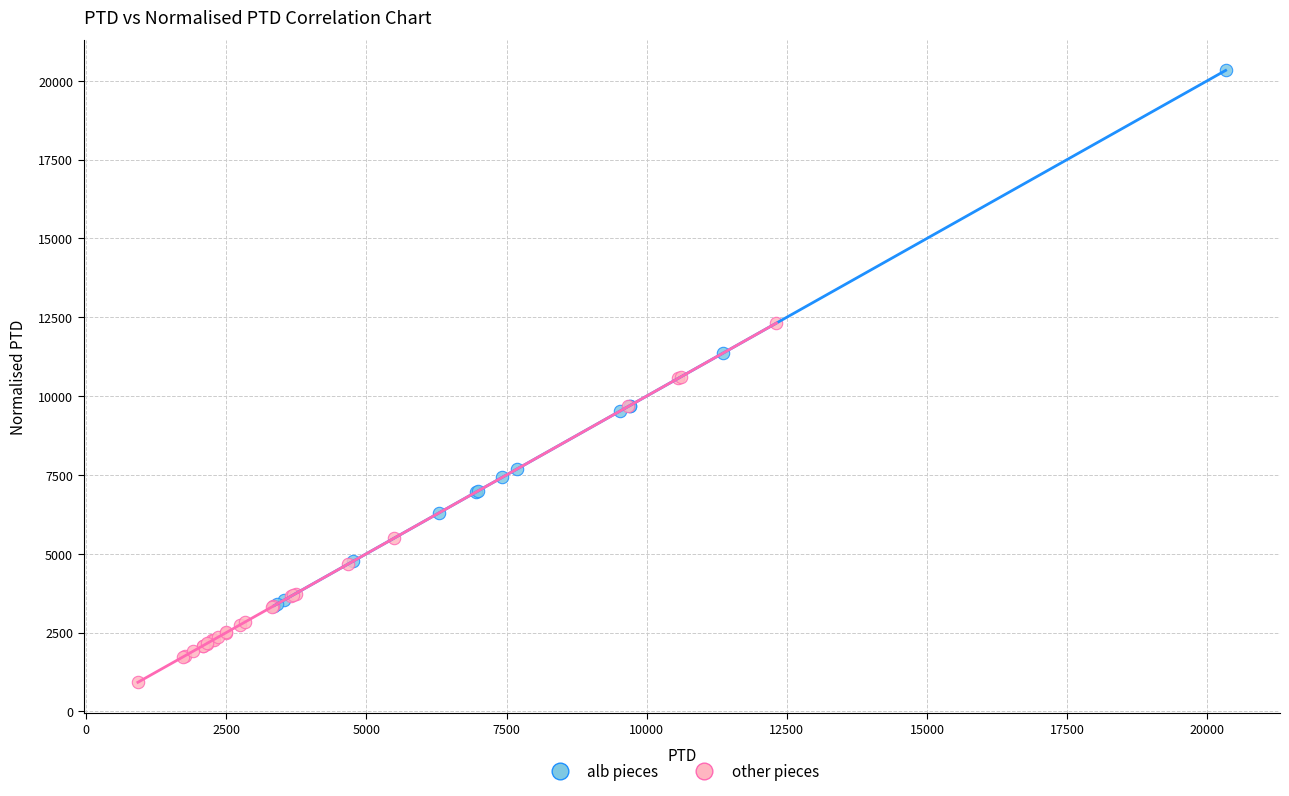

What are all the series names shown in the legend?

alb pieces, other pieces